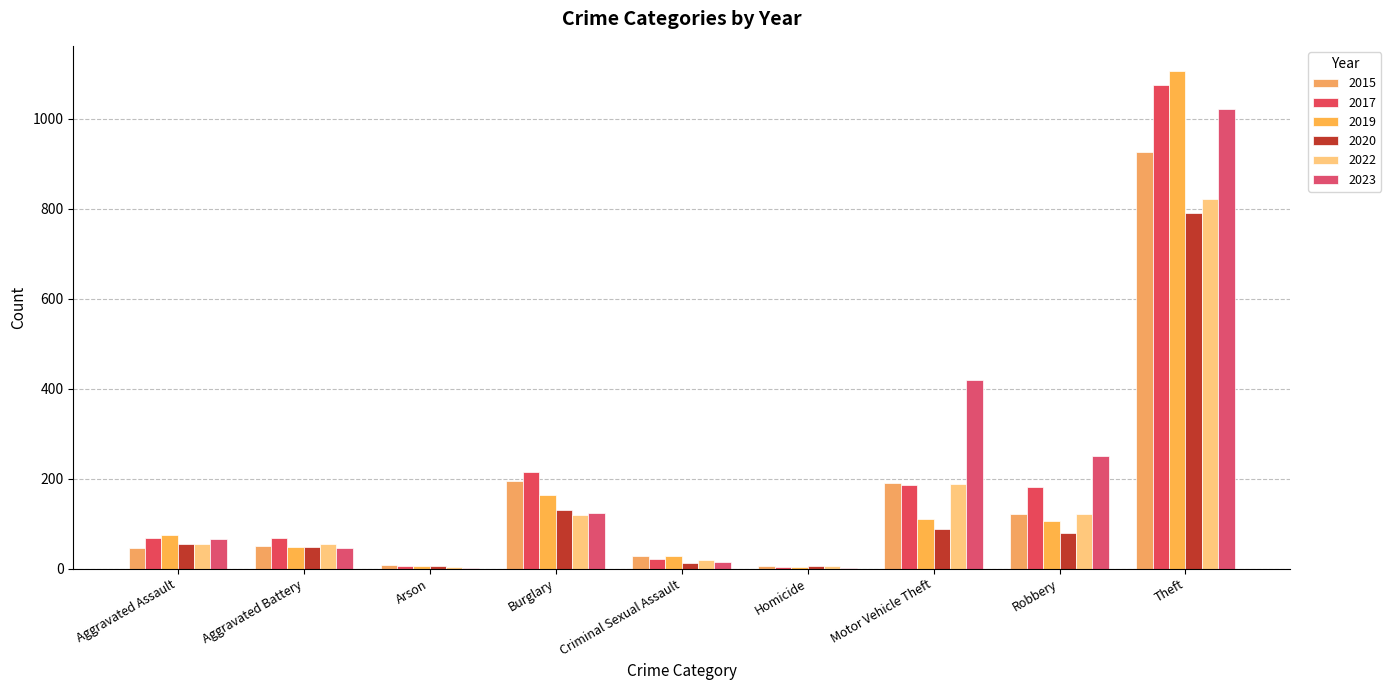

Does the chart contain stacked bars?

No